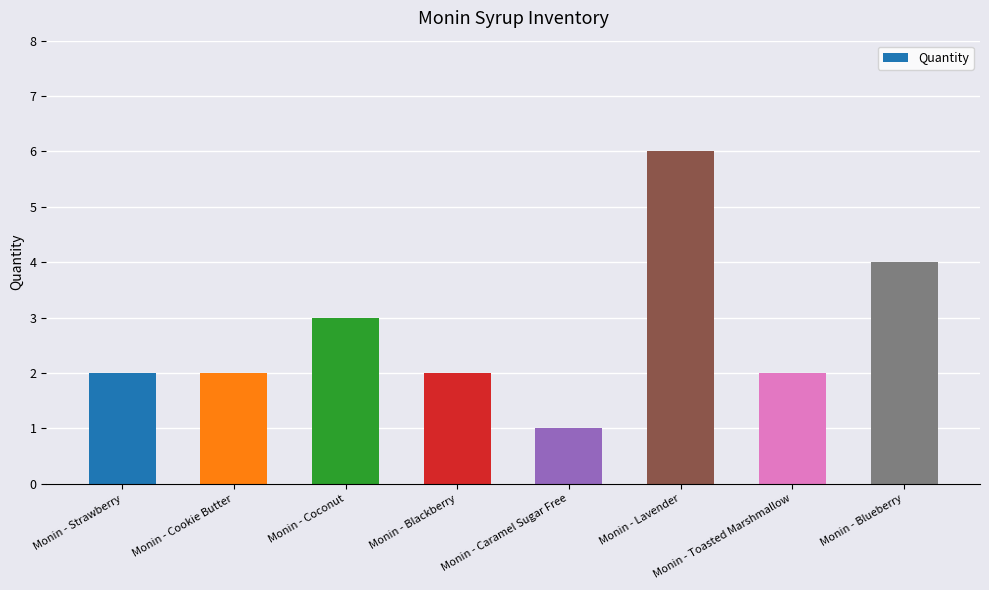

What is the minimum value shown in the chart?

1